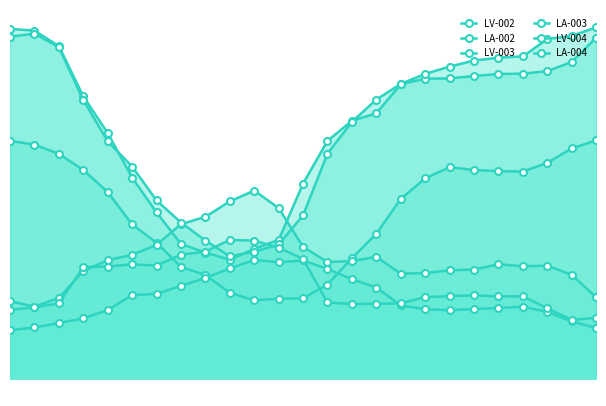

Reading left to right, list all the values displayed in this chart.

LV-002: 102.3	100.6	96.7	89.7	80.2	66.3	58.4	48.0	44.5	36.9	33.6	34.3	34.5	40.4	51.8	62.3	77.3	86.1	90.9	89.7	89.2	89.0	92.8	99.0	102.5
LA-002: 20.8	21.9	23.9	25.8	29.4	35.9	36.4	39.8	43.2	47.4	51.0	50.0	50.8	47.1	42.7	39.1	31.5	29.8	29.4	29.9	30.3	30.9	28.7	24.5	21.7
LV-003: 150.4	149.7	143.0	121.4	105.6	86.4	71.5	57.9	54.2	51.1	55.8	59.6	83.9	102.2	110.9	114.1	126.6	129.0	129.1	130.2	131.0	131.2	132.3	136.2	146.7
LA-003: 33.3	30.9	34.6	46.2	50.9	53.2	57.5	66.4	69.6	76.2	80.8	73.4	56.6	50.1	50.5	52.4	45.1	45.4	46.5	46.9	49.1	48.3	48.5	44.6	35.0
LV-004: 147.1	148.4	142.6	119.8	102.0	91.2	76.6	67.1	59.3	52.6	54.5	57.7	70.2	96.8	110.4	120.0	126.8	131.1	134.2	136.8	138.1	138.6	146.1	147.5	151.1
LA-004: 29.5	30.6	32.3	47.9	48.2	49.1	48.6	53.2	54.6	59.6	59.3	56.3	51.4	32.7	32.0	32.1	32.3	35.0	35.4	35.8	35.3	35.3	30.2	25.2	26.1